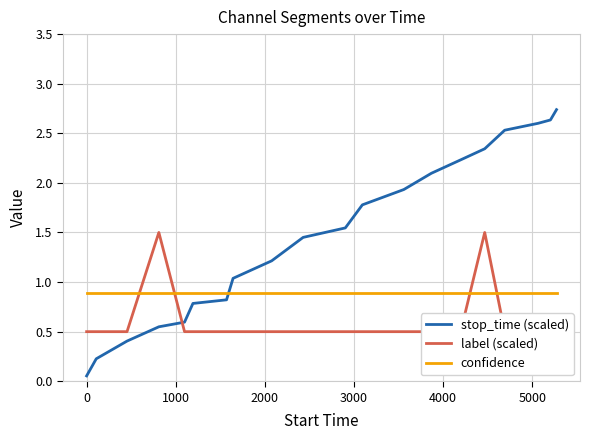

Which series ends up on top after the final intersection of confidence and stop_time (scaled)?

stop_time (scaled)